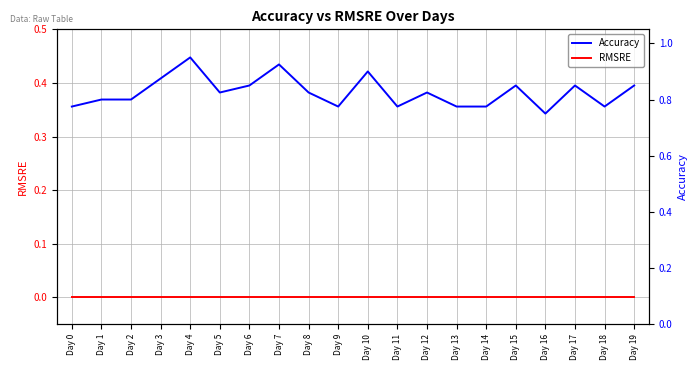

Reading left to right, extract all data points from this chart.

Accuracy: Day 0=0.8	Day 1=0.8	Day 2=0.8	Day 3=0.9	Day 4=0.9	Day 5=0.8	Day 6=0.8	Day 7=0.9	Day 8=0.8	Day 9=0.8	Day 10=0.9	Day 11=0.8	Day 12=0.8	Day 13=0.8	Day 14=0.8	Day 15=0.8	Day 16=0.8	Day 17=0.8	Day 18=0.8	Day 19=0.8
RMSRE: Day 0=0.0	Day 1=0.0	Day 2=0.0	Day 3=0.0	Day 4=0.0	Day 5=0.0	Day 6=0.0	Day 7=0.0	Day 8=0.0	Day 9=0.0	Day 10=0.0	Day 11=0.0	Day 12=0.0	Day 13=0.0	Day 14=0.0	Day 15=0.0	Day 16=0.0	Day 17=0.0	Day 18=0.0	Day 19=0.0